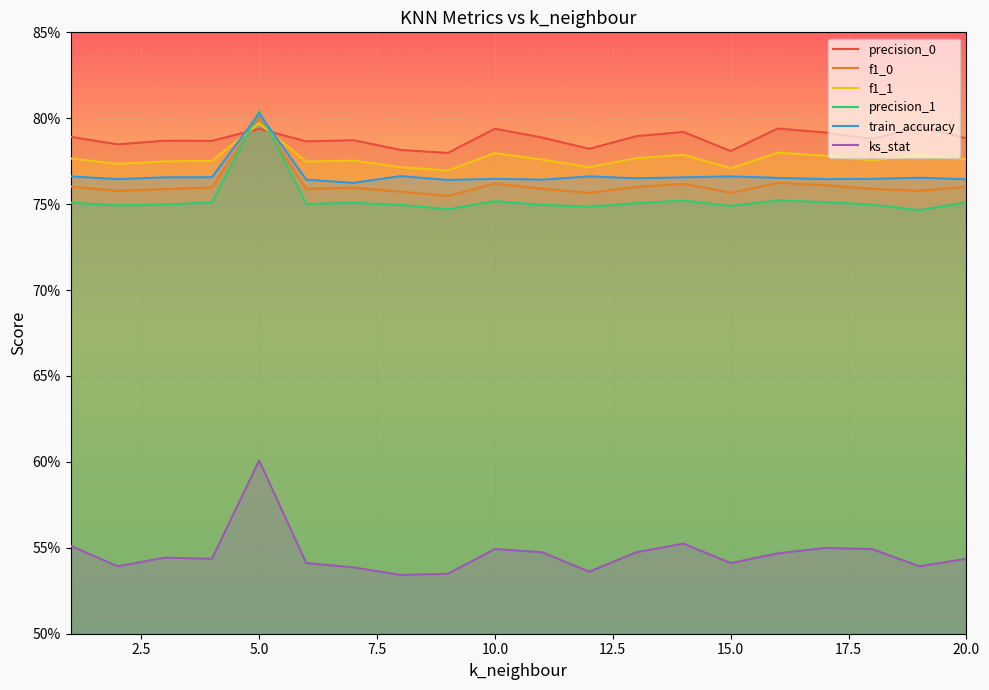

Count the number of data series in this chart.

6